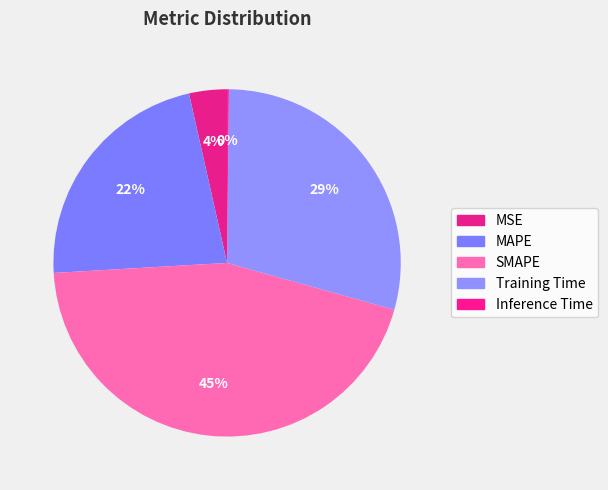

To the nearest percent, what percentage of the pie is Training Time?

29%